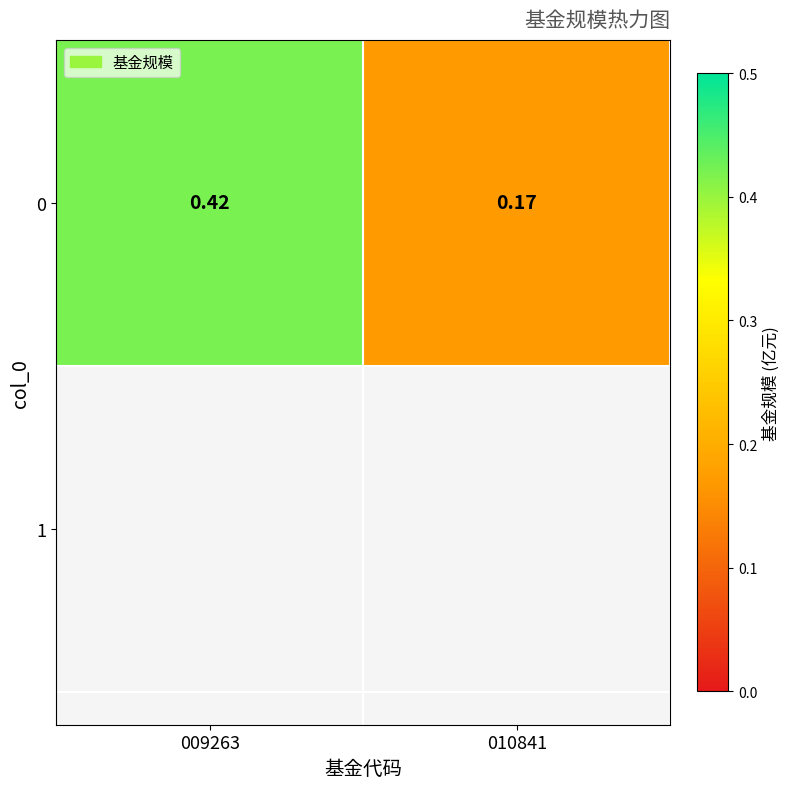

Between 009263 and 010841, which is larger?

009263